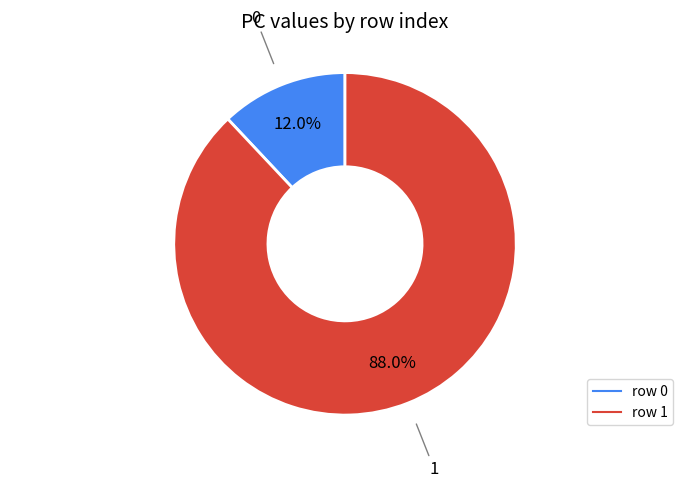

To the nearest percent, what is the difference between the largest and smallest slice percentages?

76%